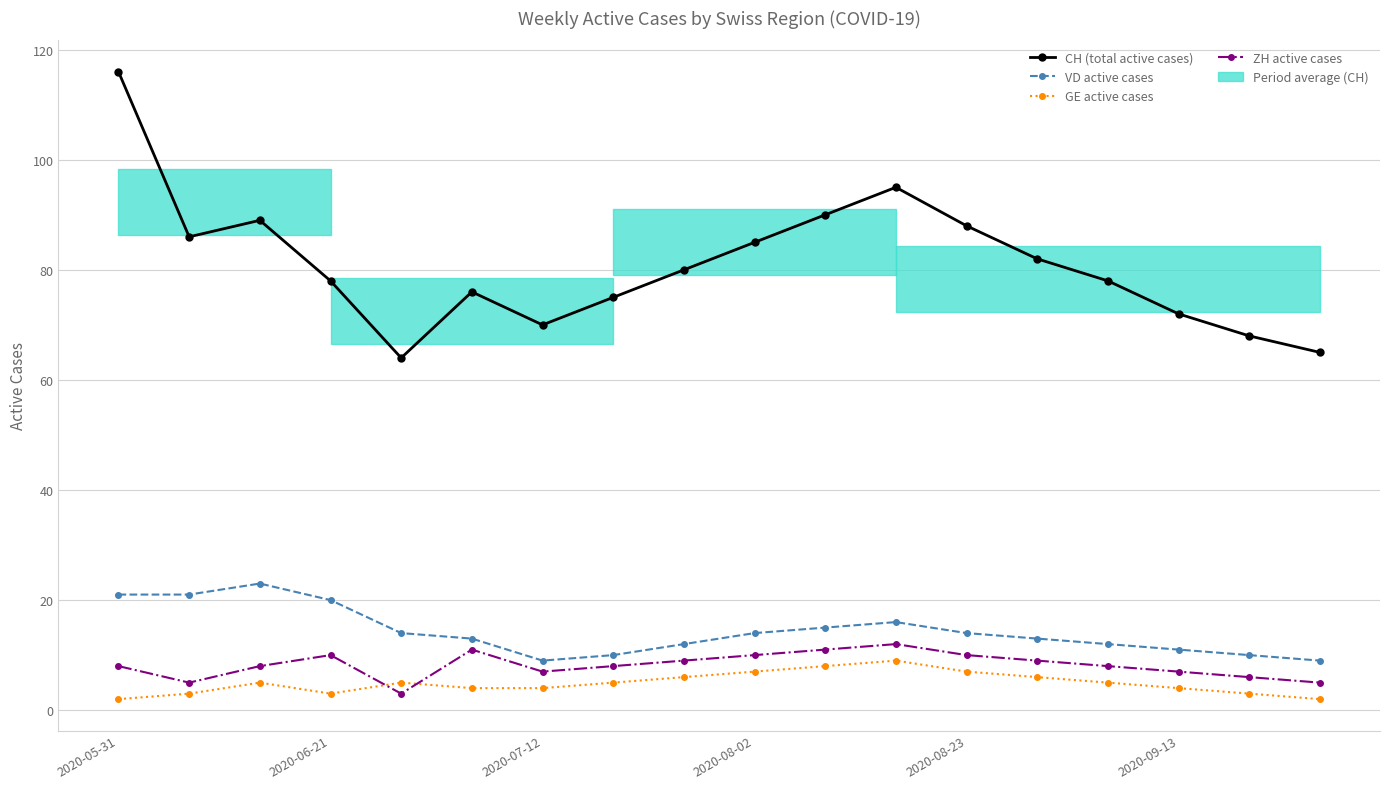

In VD active cases, how many points are lower than both neighbors (excluding endpoints)?

1